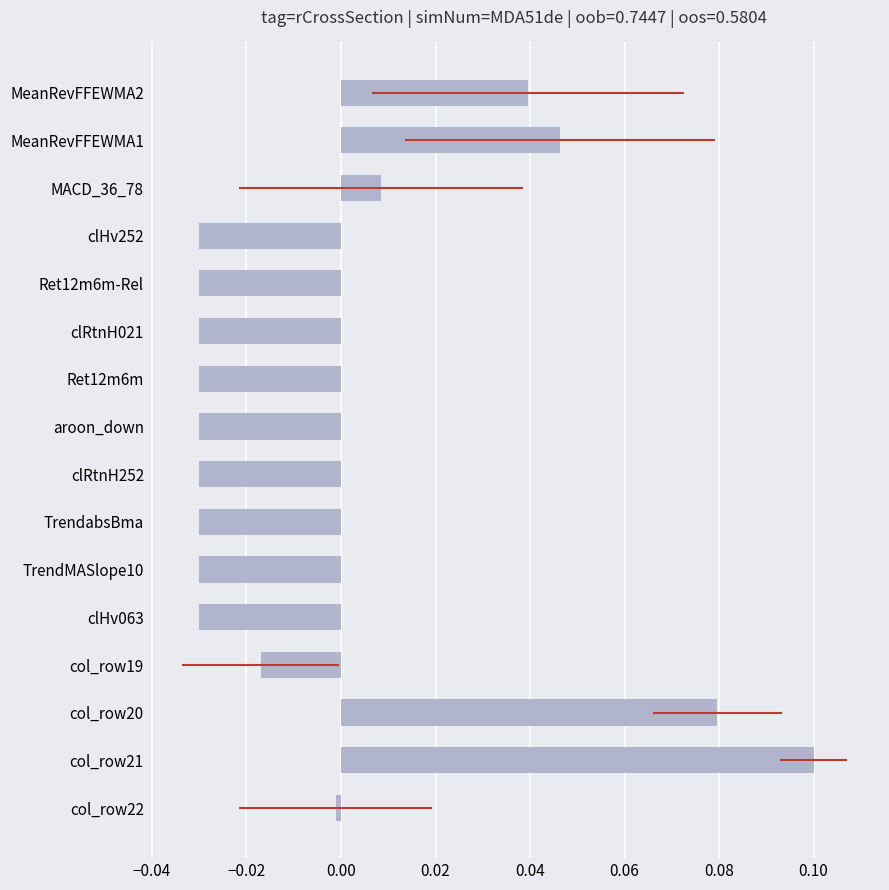

What is the difference between the values at clRtnH252 and col_row20?

0.1